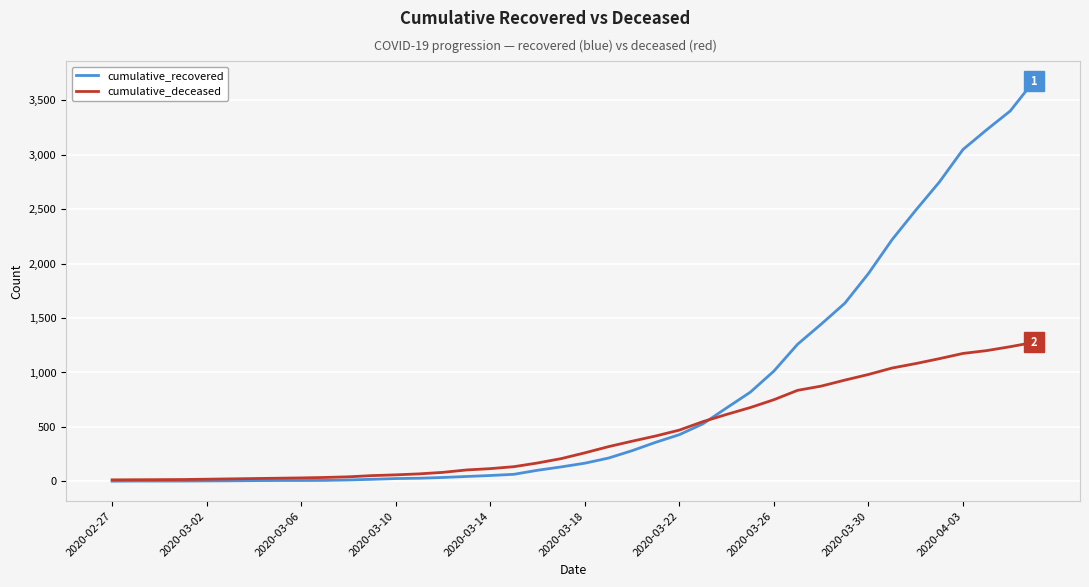

Which series has the largest range (max minus min)?

cumulative_recovered